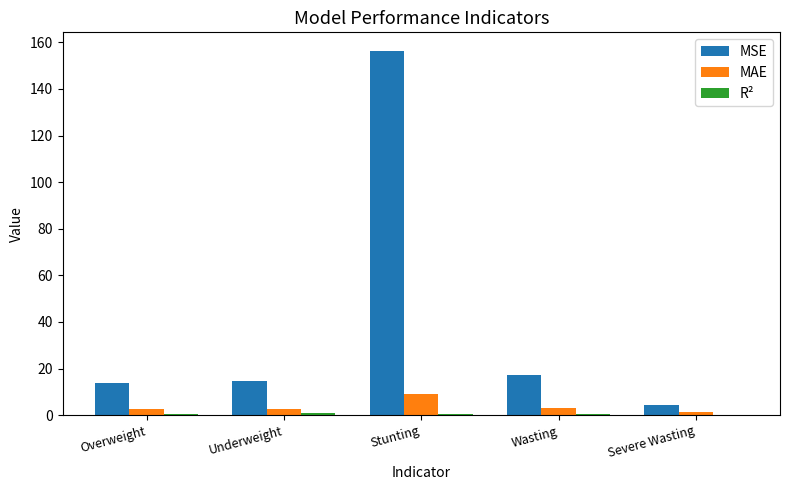

Is it true that MSE equals 156.4 at Stunting?

True